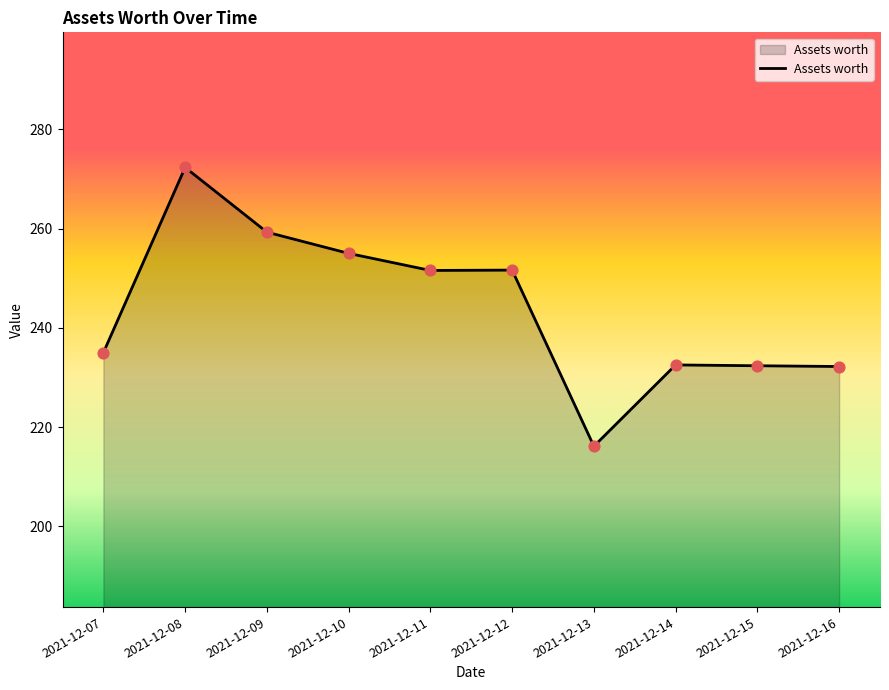

Which has a higher value, 2021-12-11 or 2021-12-15?

2021-12-11